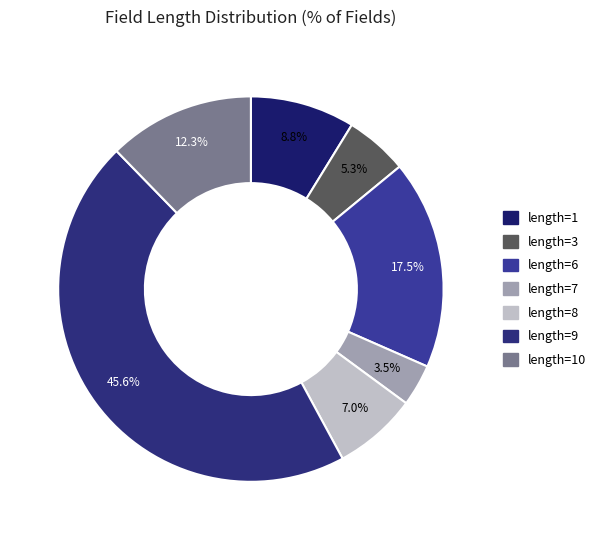

To the nearest percent, what percentage of the pie is length=7?

4%